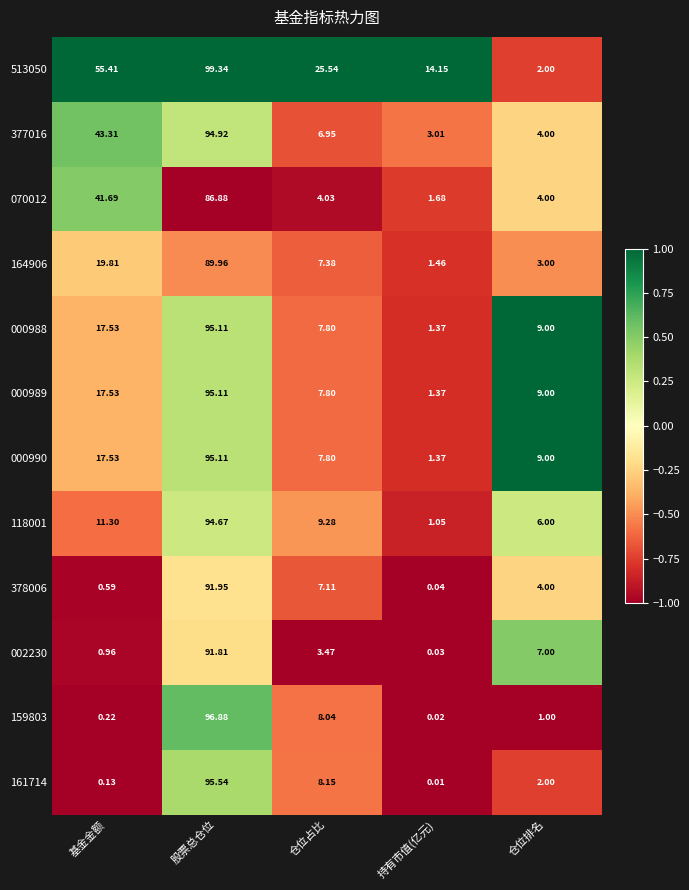

Where is 378006 nearest to the value 45?

仓位占比